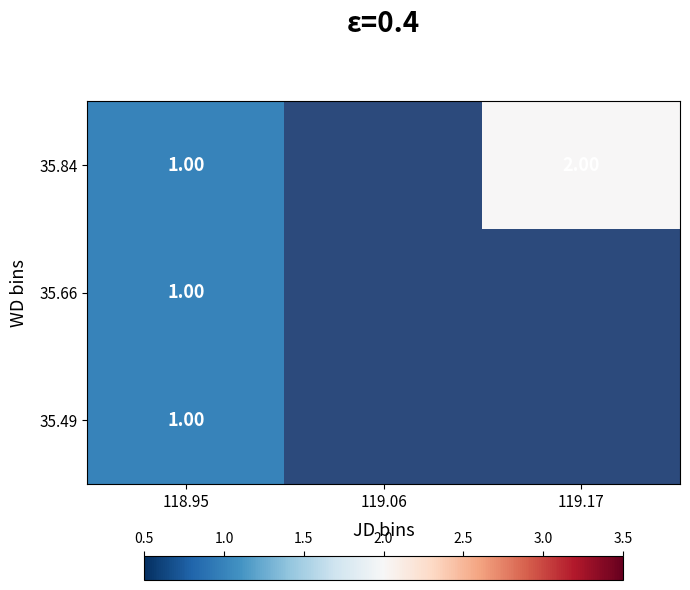

What value does the 35.49 series have at 118.95?

1.0